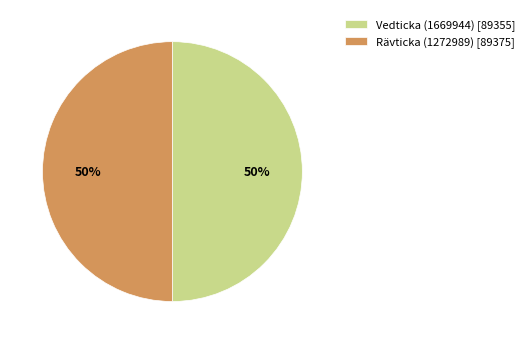

To the nearest percent, what is the combined percentage of Vedticka (1669944) and Rävticka (1272989)?

100%